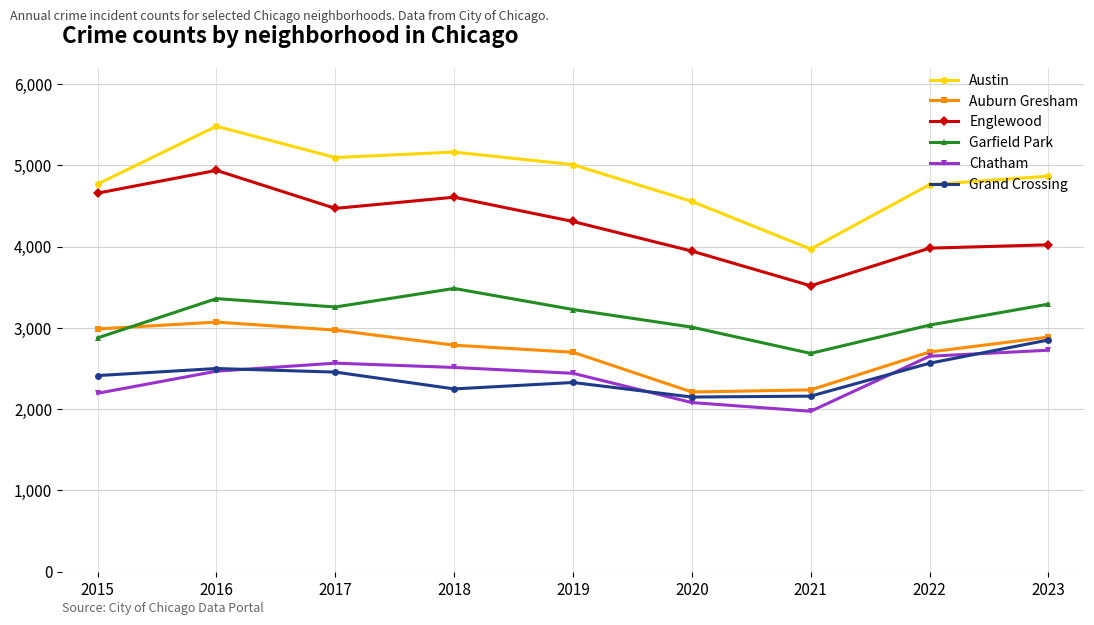

Is it true that Auburn Gresham equals 5362 at 2016?

False